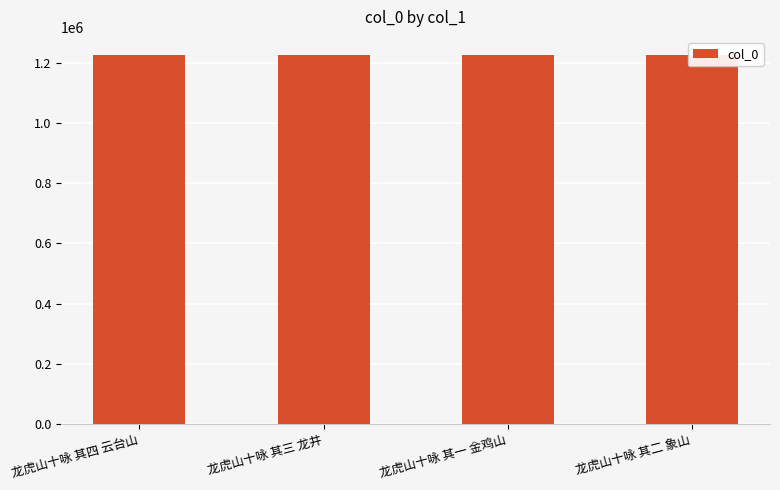

Count the number of data series in this chart.

1